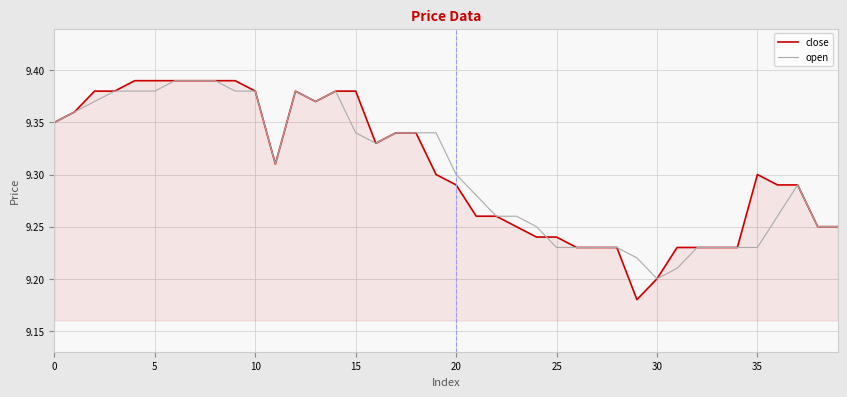

Which series has the widest spread of values?

close